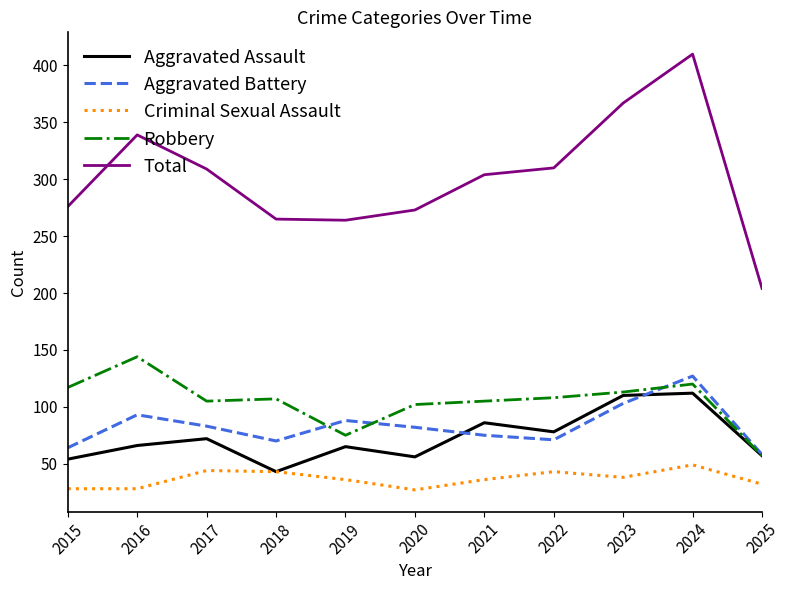

Which series has the largest total across all categories?

Total